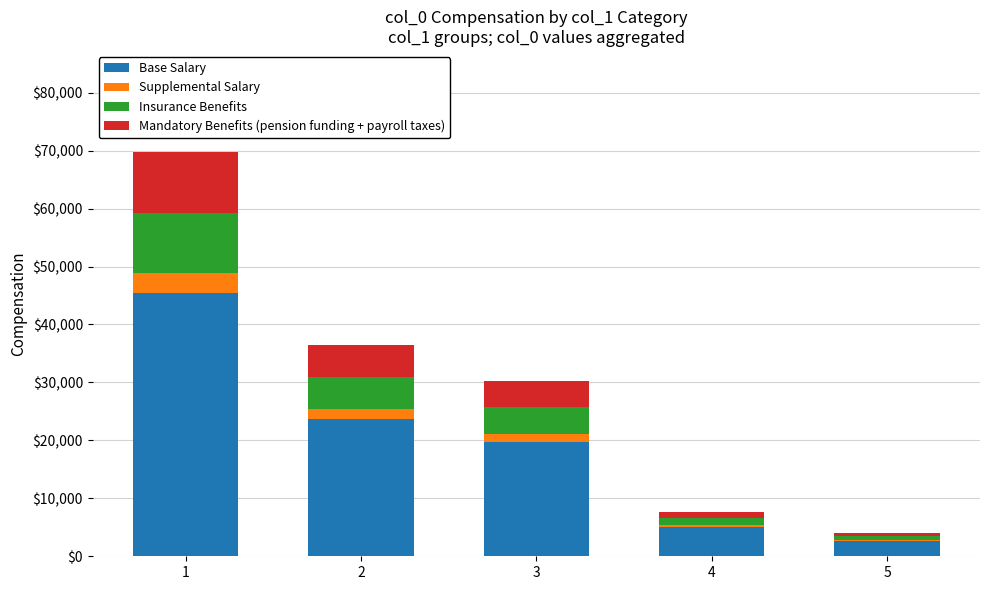

What is the highest value of the Base Salary series?

45348.6